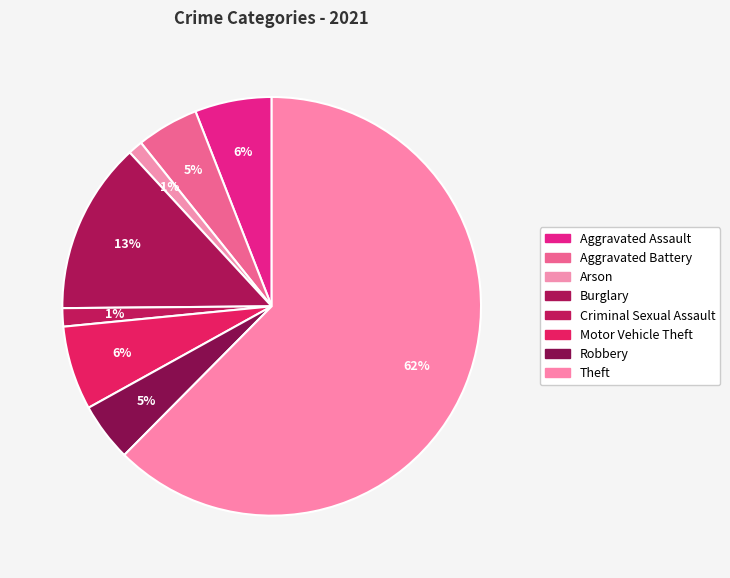

Which slice is the largest?

Theft